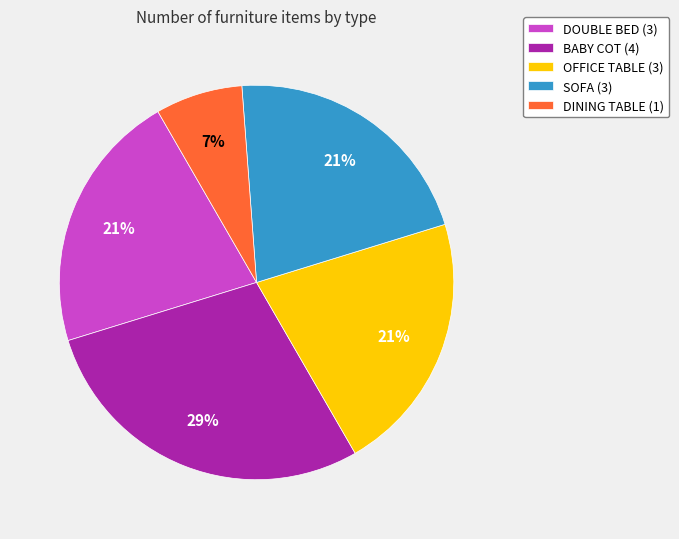

Does DINING TABLE represent more than half of the total?

No